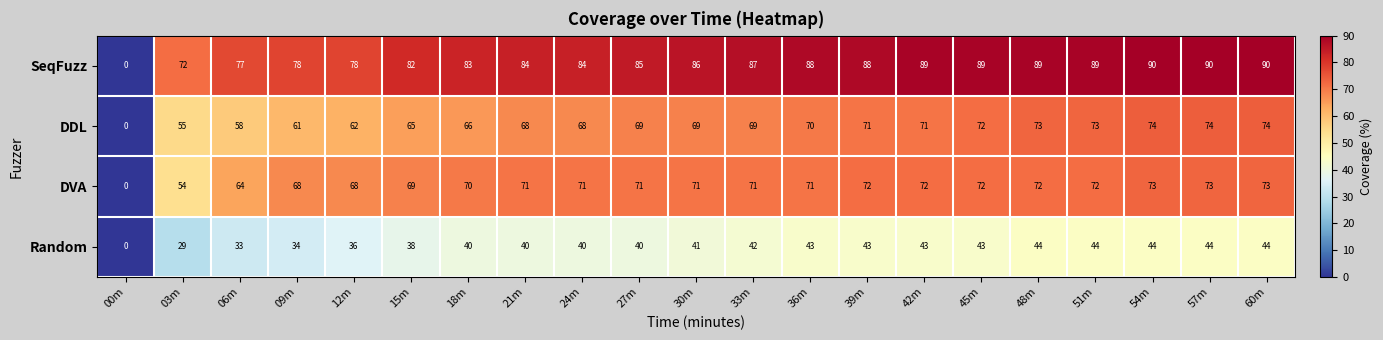

What is the difference between the highest and lowest values at 30m?

45